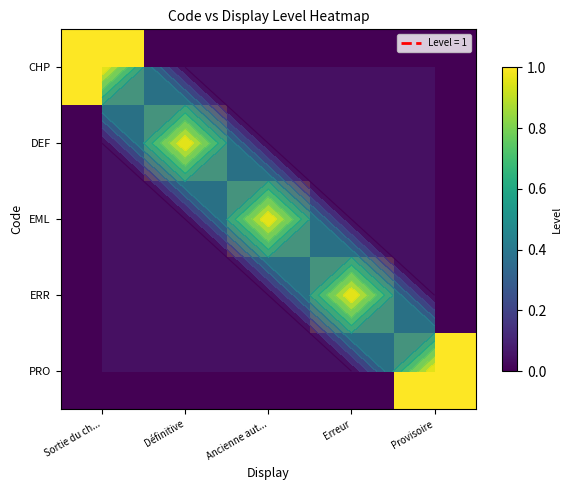

Is it true that EML equals 0 at Ancienne aut...?

False